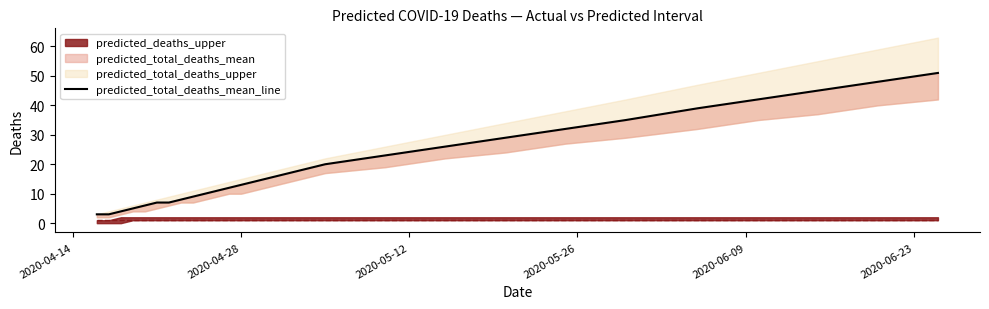

What is the spread (max minus min) of values at 2020-04-28?

12